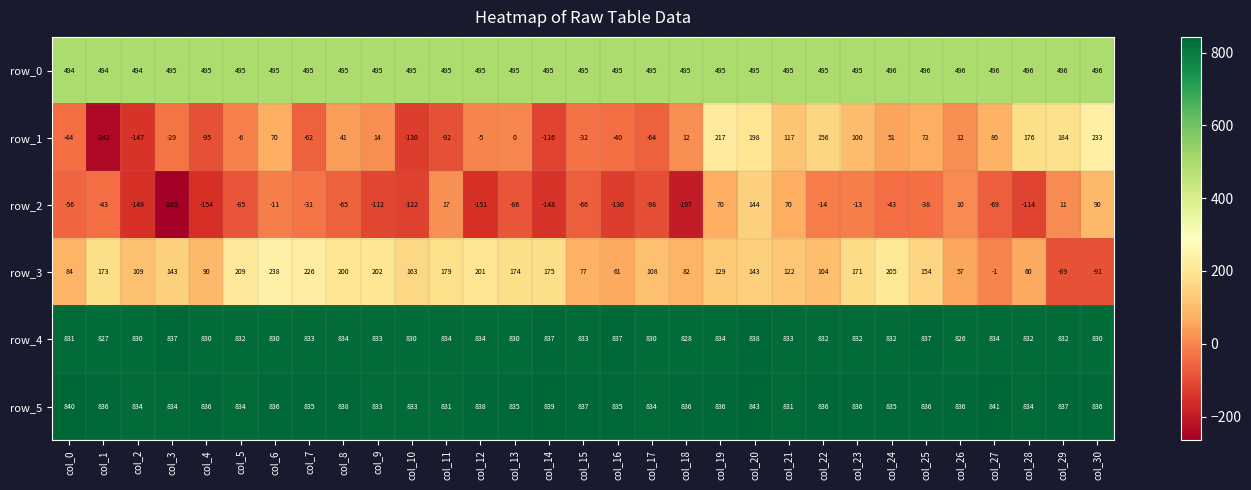

Which category has the highest value across all series?

col_20